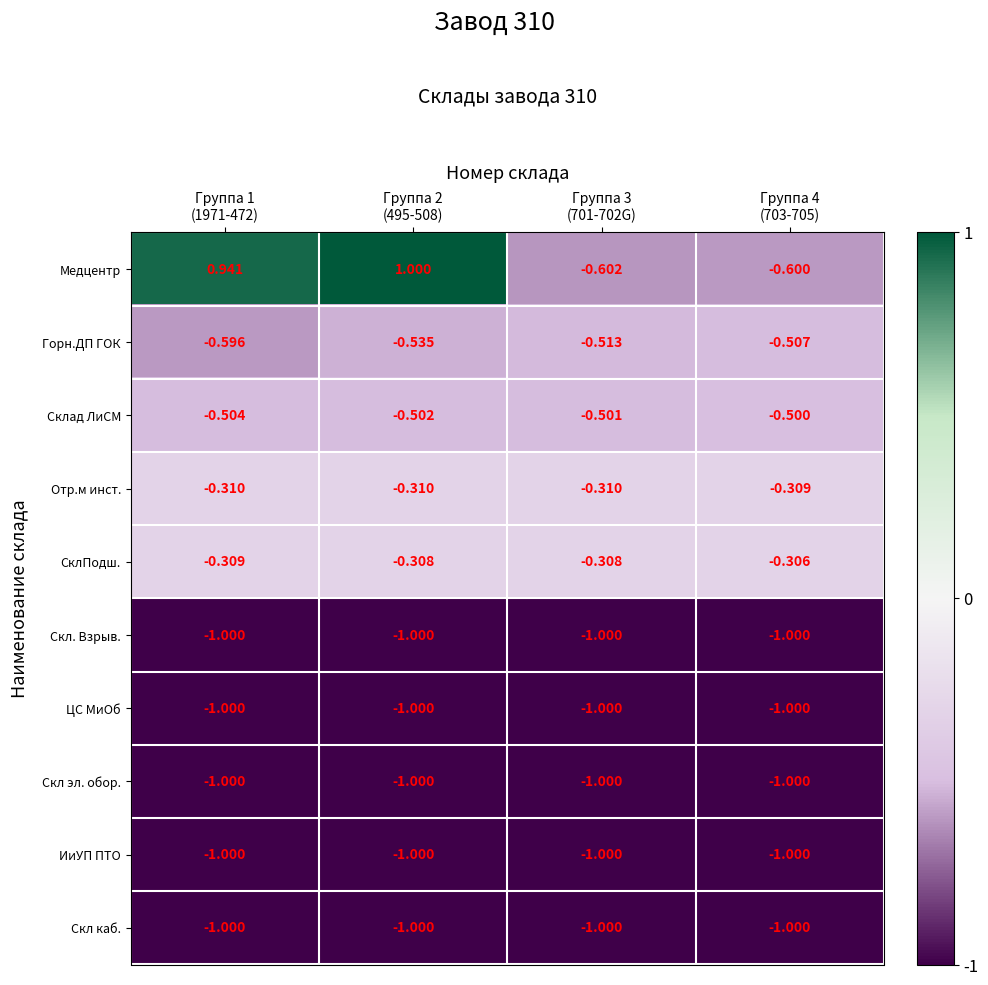

Which series has the largest total across all categories?

Медцентр